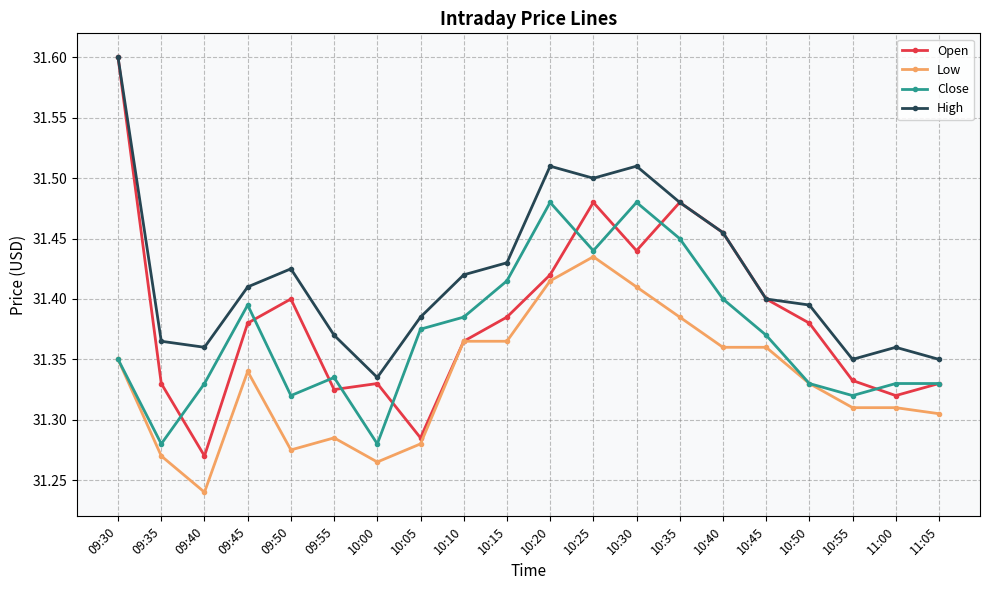

Where is the first local maximum for Close?

09:45